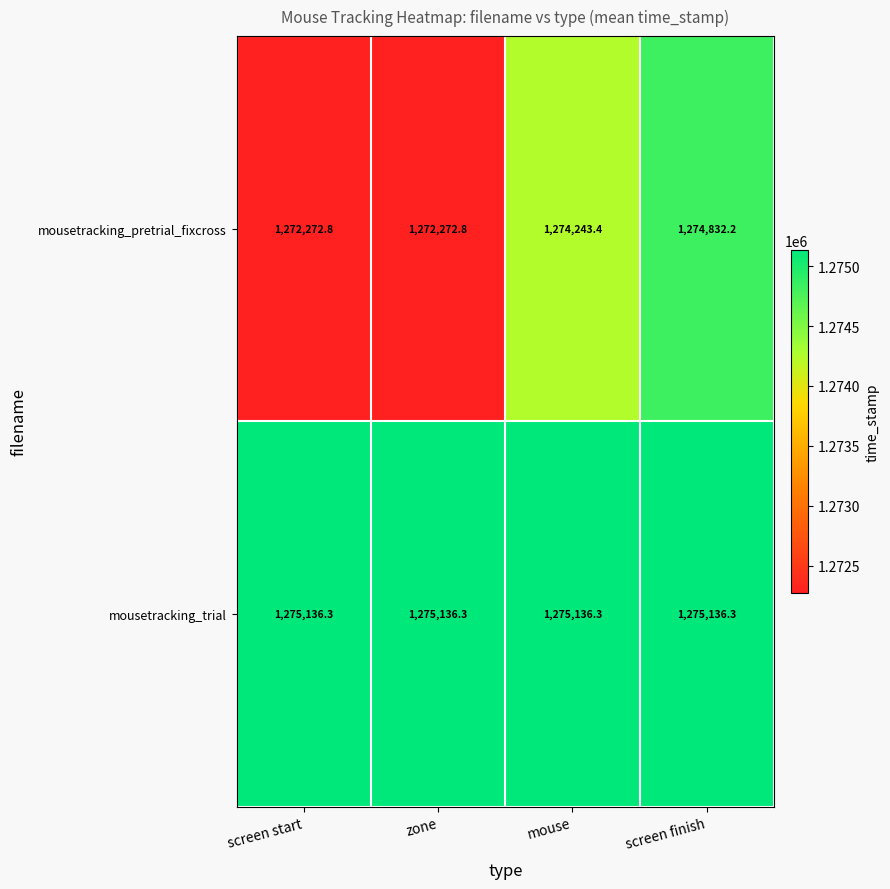

What is the smallest value displayed?

1272272.8